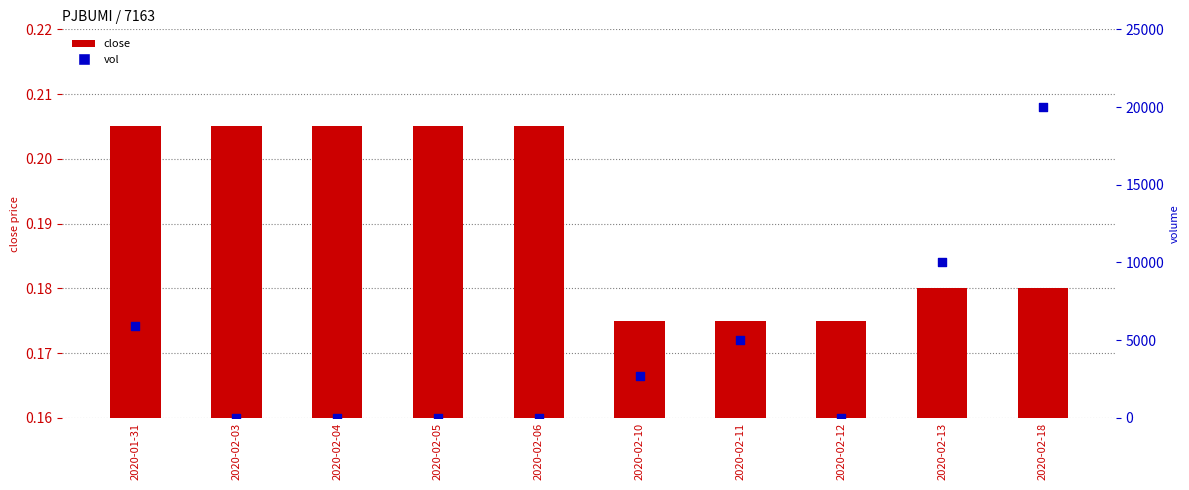

At how many categories does at least one series exceed 17347?

1